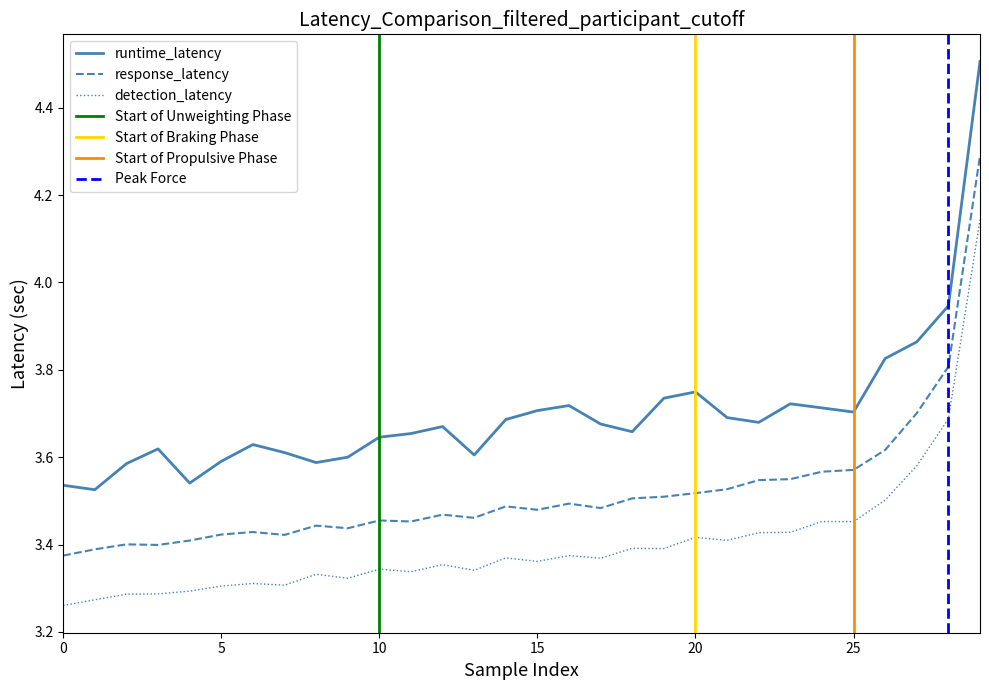

Reading left to right, what are all the values shown in this chart?

runtime_latency: 3.5	3.5	3.6	3.6	3.5	3.6	3.6	3.6	3.6	3.6	3.6	3.7	3.7	3.6	3.7	3.7	3.7	3.7	3.7	3.7	3.7	3.7	3.7	3.7	3.7	3.7	3.8	3.9	3.9	4.5
response_latency: 3.4	3.4	3.4	3.4	3.4	3.4	3.4	3.4	3.4	3.4	3.5	3.5	3.5	3.5	3.5	3.5	3.5	3.5	3.5	3.5	3.5	3.5	3.5	3.5	3.6	3.6	3.6	3.7	3.8	4.3
detection_latency: 3.3	3.3	3.3	3.3	3.3	3.3	3.3	3.3	3.3	3.3	3.3	3.3	3.4	3.3	3.4	3.4	3.4	3.4	3.4	3.4	3.4	3.4	3.4	3.4	3.5	3.5	3.5	3.6	3.7	4.1